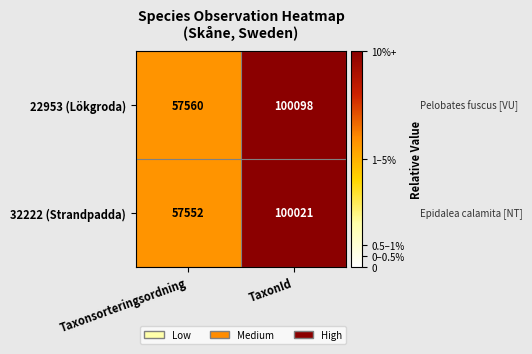

The value of 22953 (Lökgroda) at TaxonId is 100098. True or false?

True